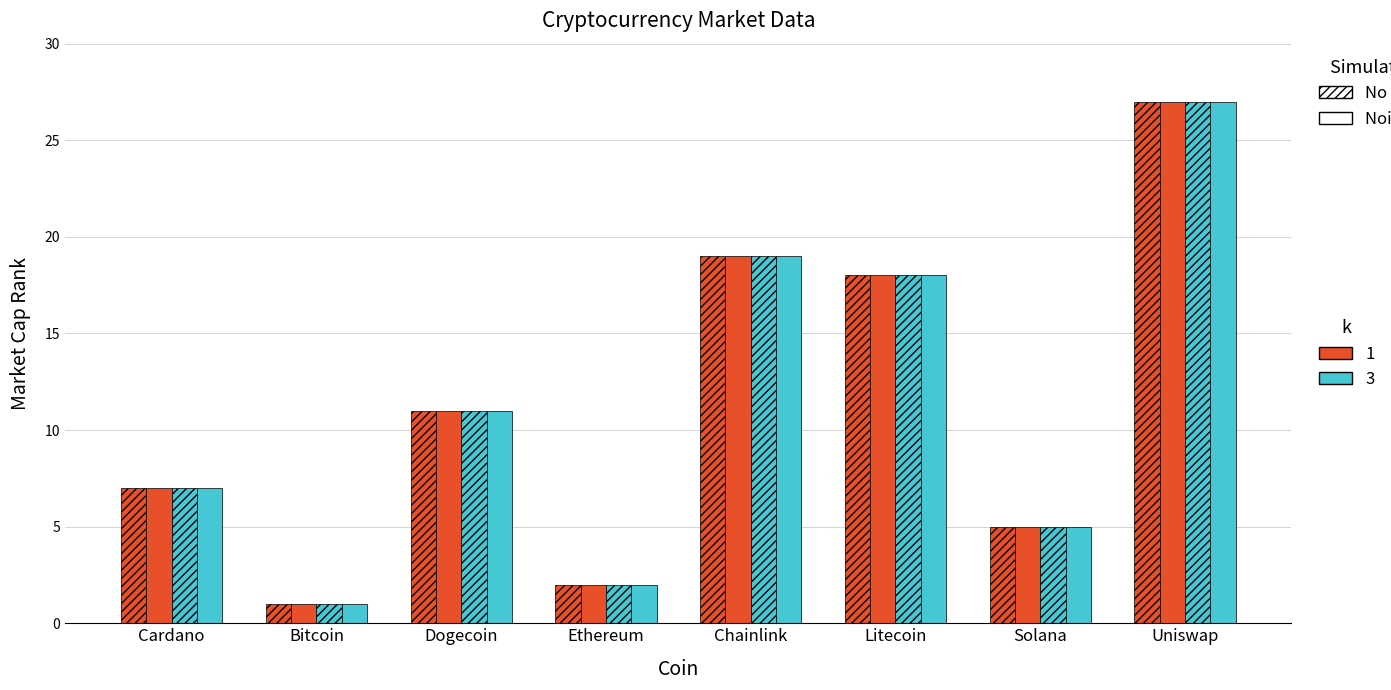

Does the chart contain stacked bars?

No